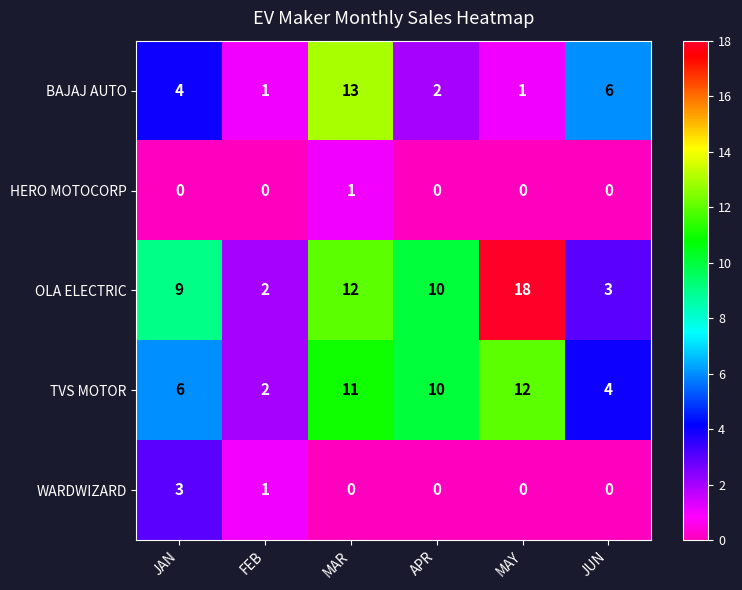

The WARDWIZARD series shows 0 at MAY. True or false?

True